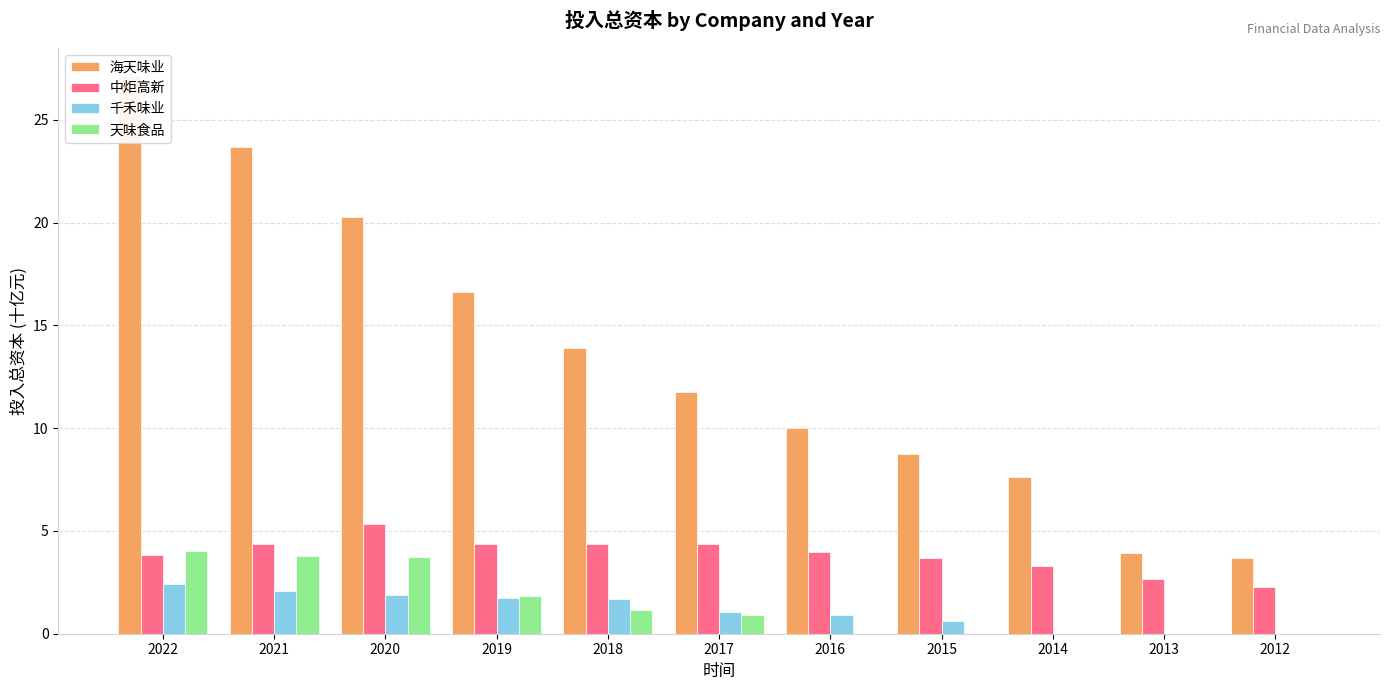

What is the total value across all series at 2022?

37.4